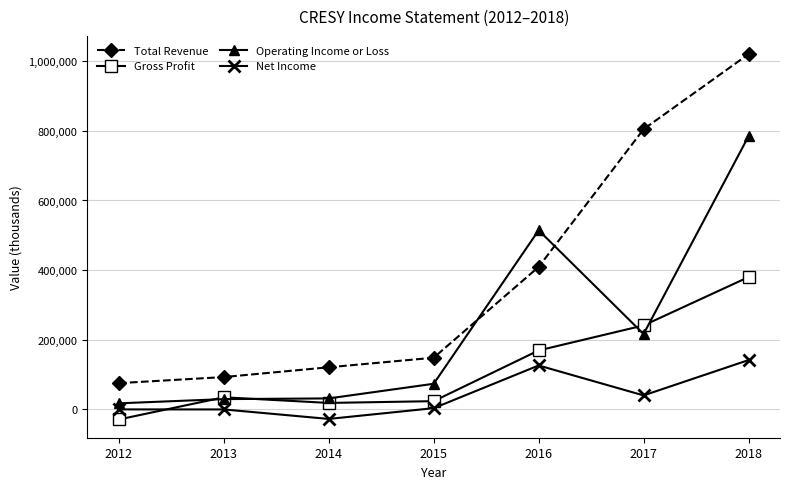

What is the lowest value of the Net Income series?

-28000